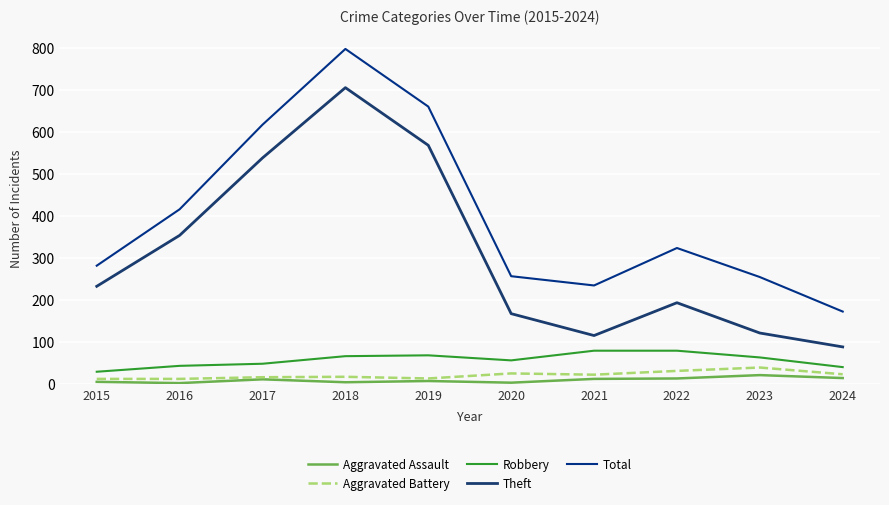

True or false: Aggravated Assault has a value of 4 at 2020.

True